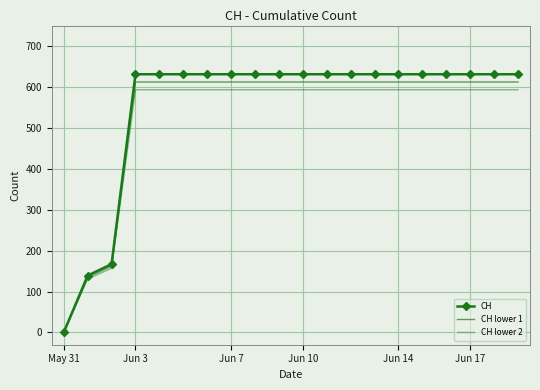

Reading left to right, transcribe all the data shown in this chart.

CH: 0.0	139.0	167.0	631.0	631.0	631.0	631.0	631.0	631.0	631.0	631.0	631.0	631.0	631.0	631.0	631.0	631.0	631.0	631.0	631.0
CH lower 1: 0.0	134.8	162.0	612.1	612.1	612.1	612.1	612.1	612.1	612.1	612.1	612.1	612.1	612.1	612.1	612.1	612.1	612.1	612.1	612.1
CH lower 2: 0.0	130.7	157.0	593.1	593.1	593.1	593.1	593.1	593.1	593.1	593.1	593.1	593.1	593.1	593.1	593.1	593.1	593.1	593.1	593.1